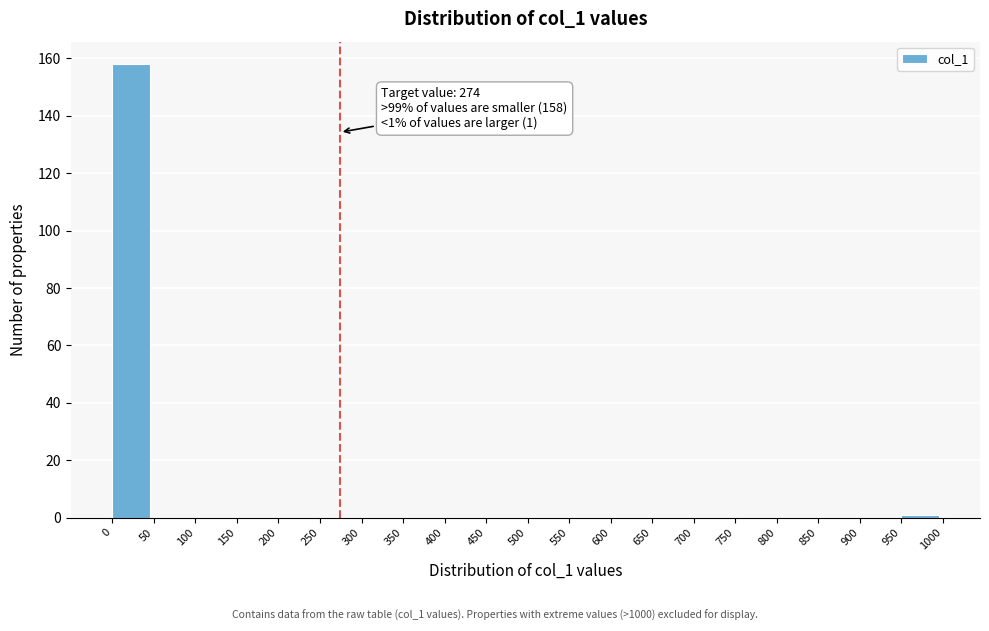

Which range on the x-axis has the tallest bar?

0 to 50